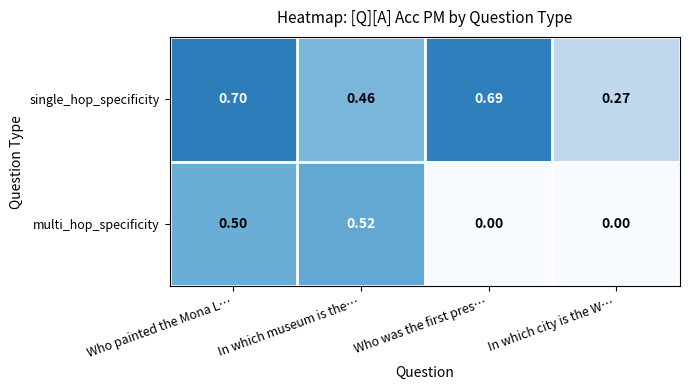

Which category has the highest value in the multi_hop_specificity series?

In which museum is the…